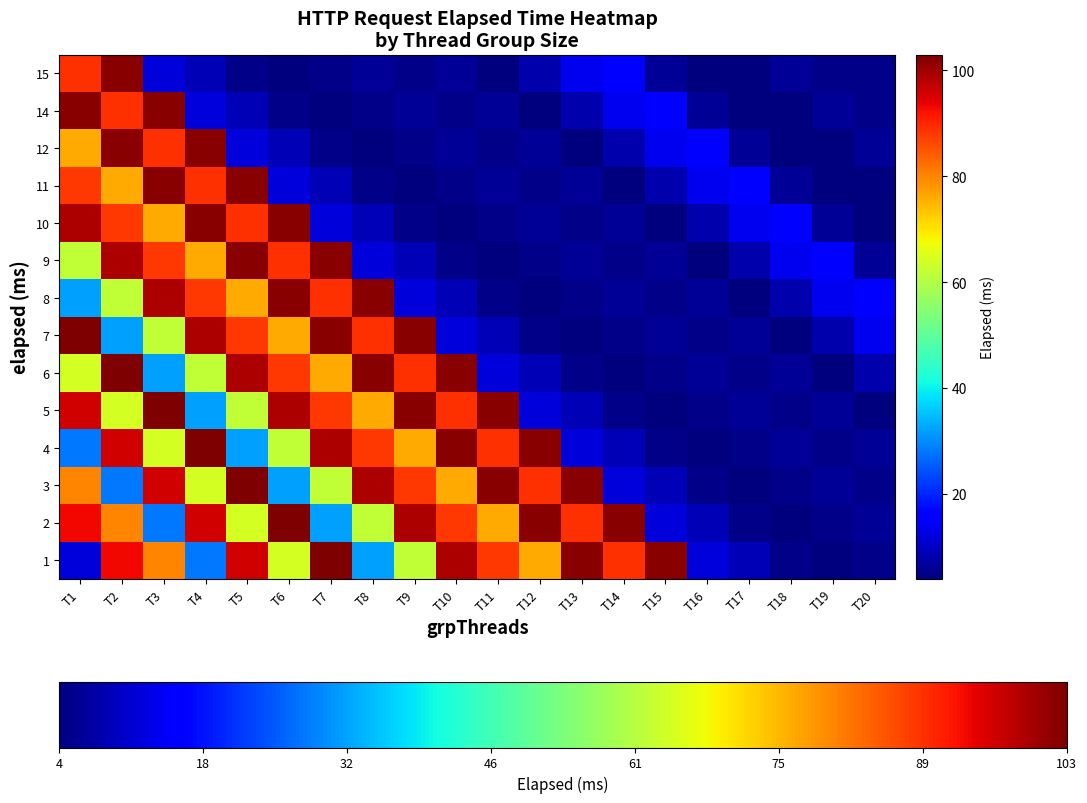

At which category is the sum across all series the highest?

T2